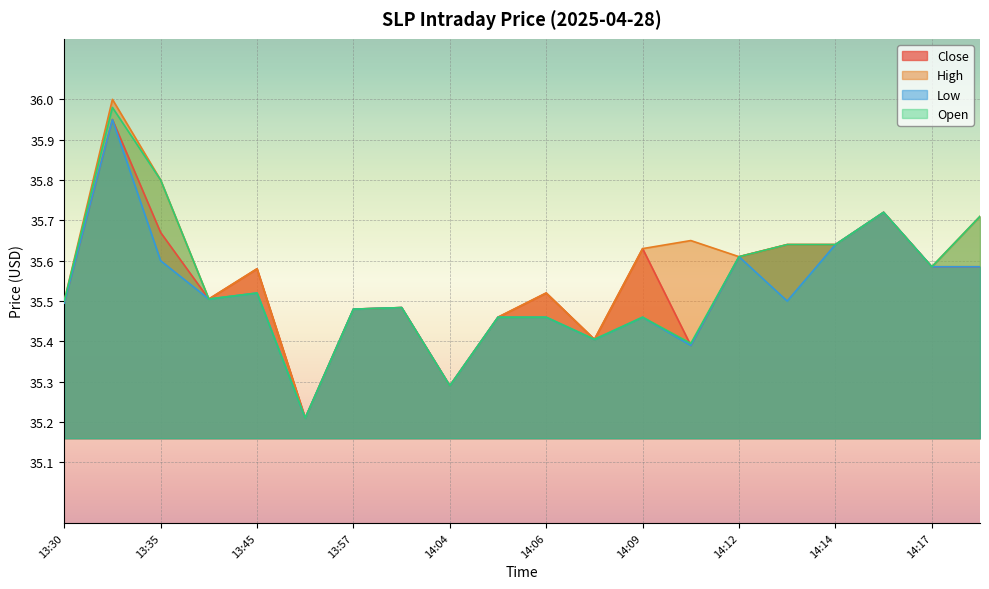

How many interior local peaks does the Open series have?

5